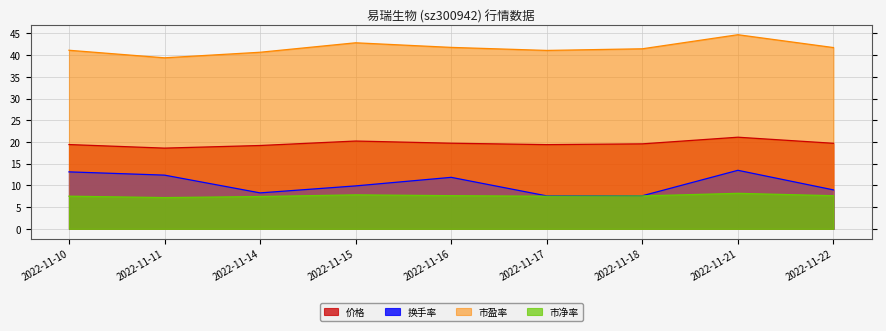

True or false: 市净率 and 市盈率 intersect in this chart.

False